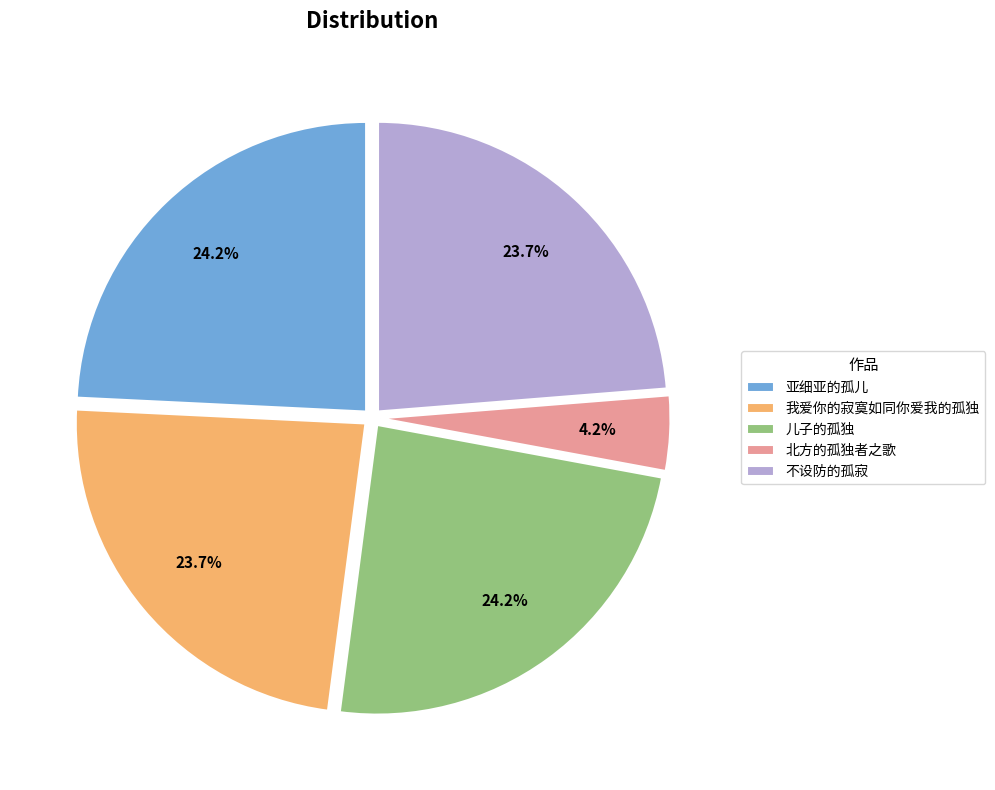

Is it true that 儿子的孤独 is 19% of the pie?

False